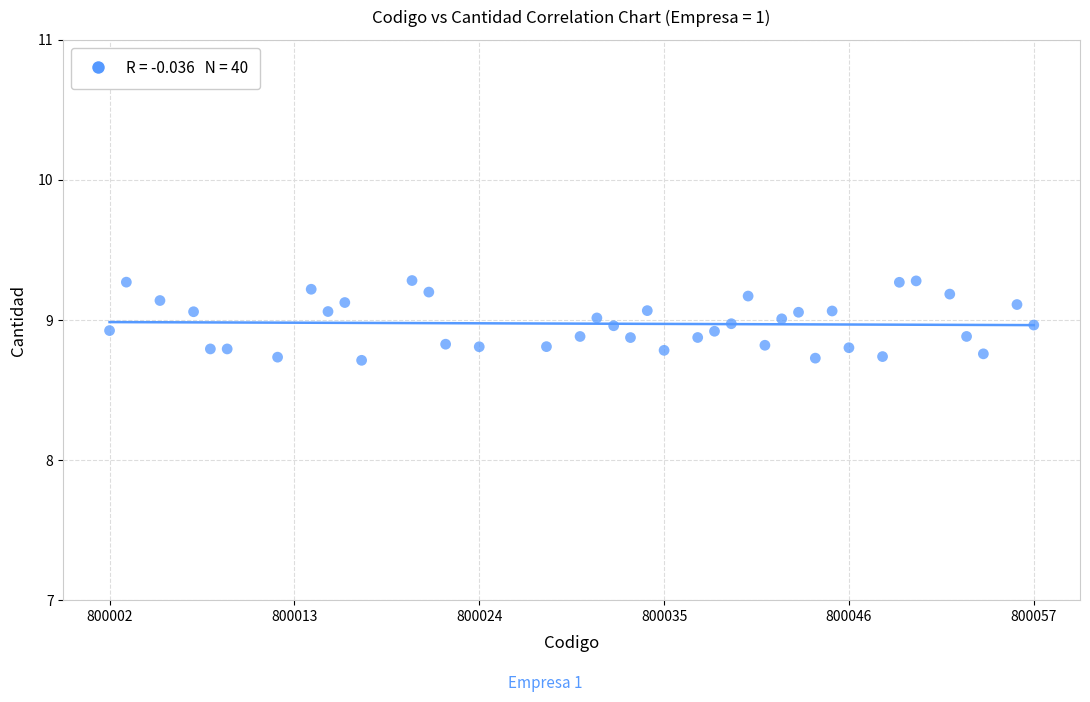

What is the range of X values (max minus min)?

55.0